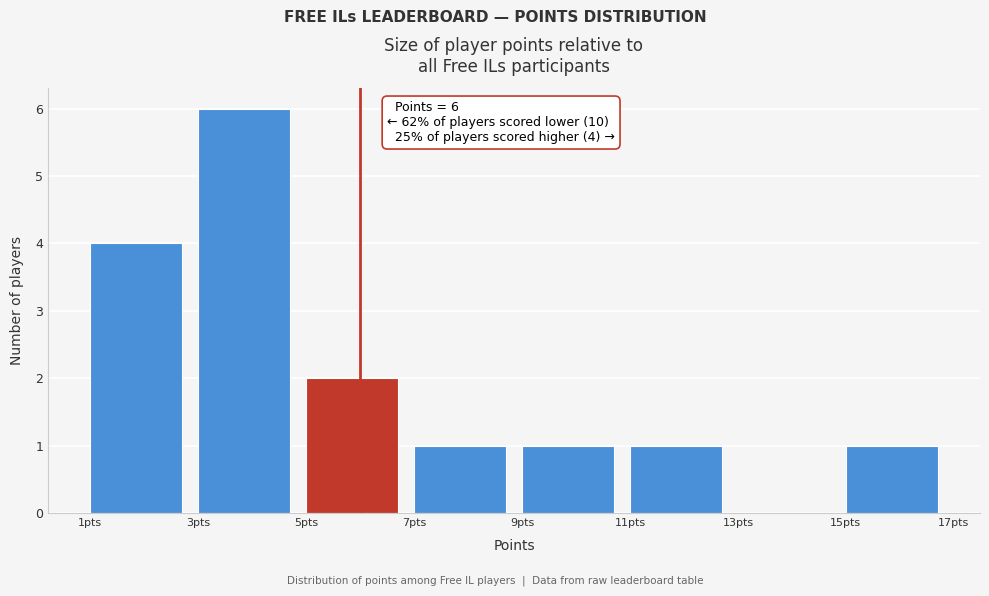

Which range on the x-axis has the tallest bar?

3 to 5